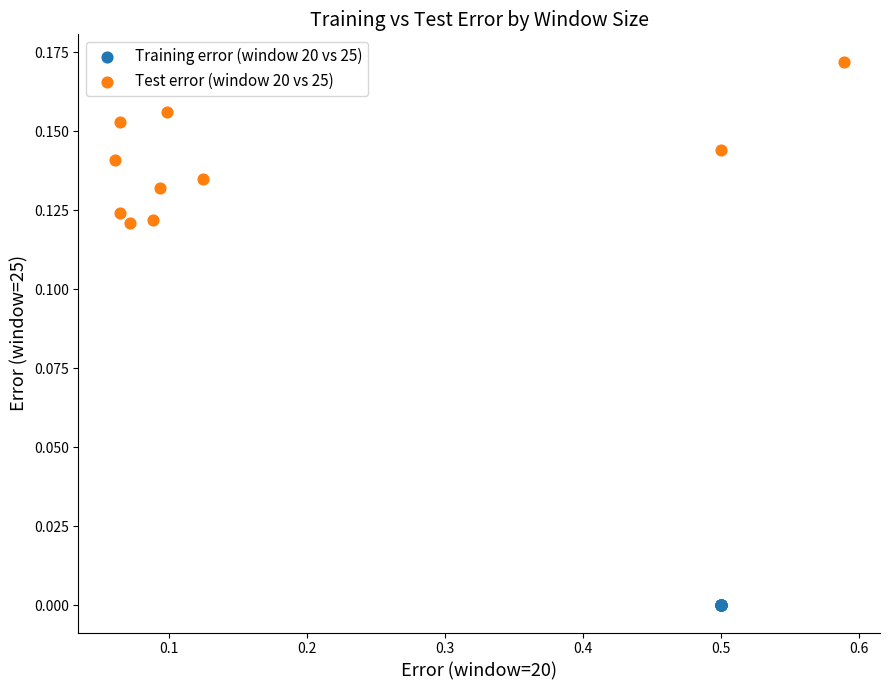

Which series contains the highest Y value?

Test error (window 20 vs 25)